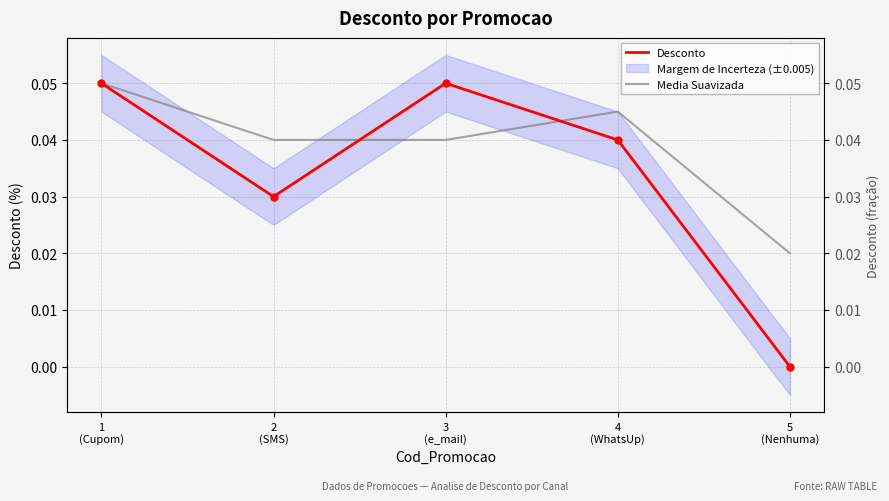

What is the label of the 5th point from the right?

1
(Cupom)